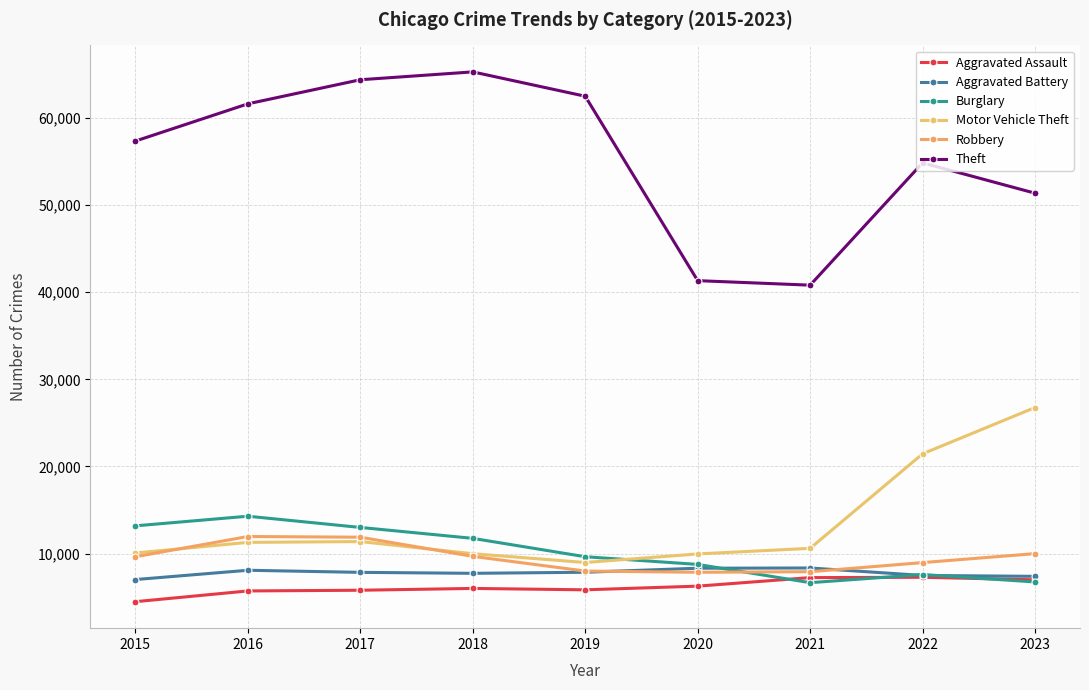

True or false: Burglary and Motor Vehicle Theft cross at least once.

True